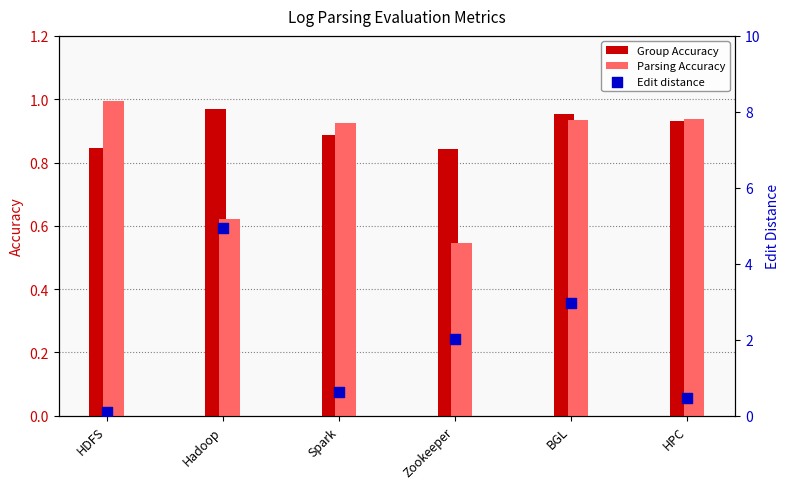

What is the total value across all series at Zookeeper?

3.4